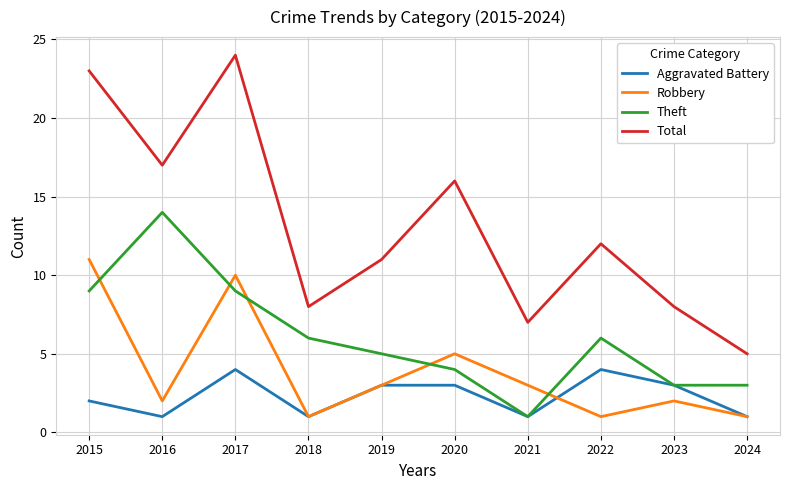

Rank the series by their maximum value, from lowest to highest.

Aggravated Battery, Robbery, Theft, Total